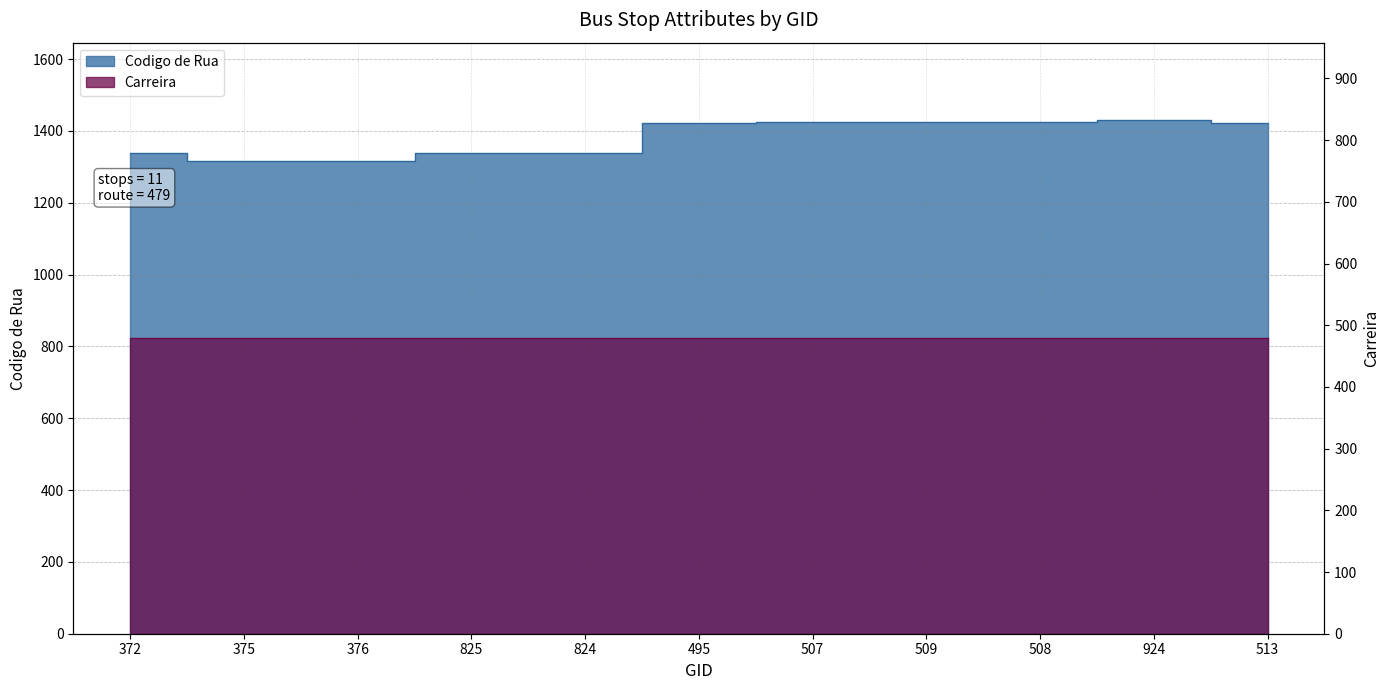

What is the difference between the maximum and second lowest values?

116